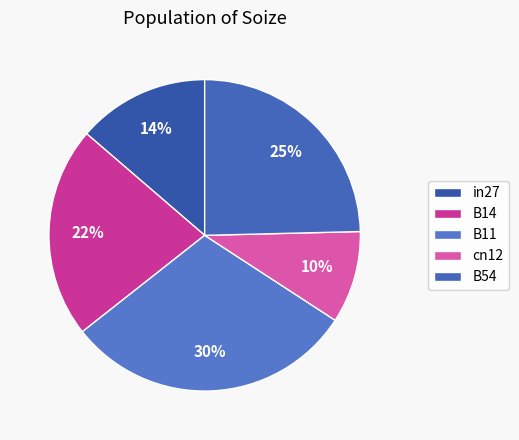

Between B14 and in27, which is larger?

B14